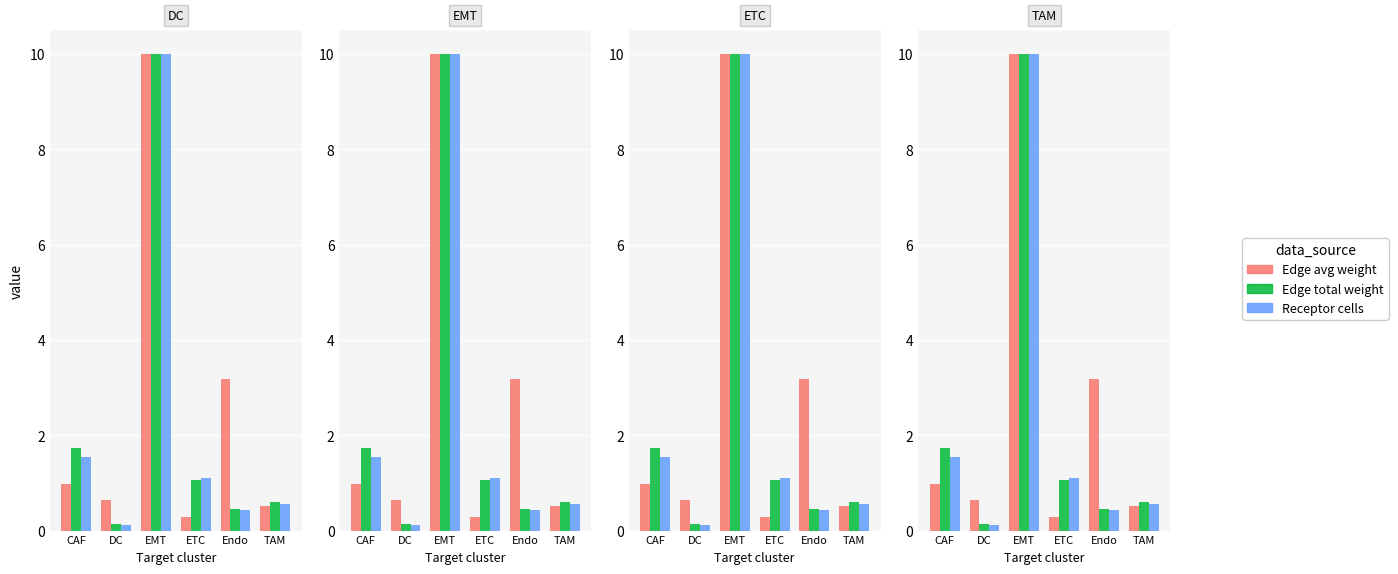

Reading left to right, list all the values displayed in this chart.

Edge average expression weight: CAF=1.0	DC=0.6	EMT=10.0	ETC=0.3	Endo=3.2	TAM=0.5
Edge total expression weight: CAF=1.7	DC=0.1	EMT=10.0	ETC=1.1	Endo=0.4	TAM=0.6
Receptor-expressing cells: CAF=1.5	DC=0.1	EMT=10.0	ETC=1.1	Endo=0.4	TAM=0.5